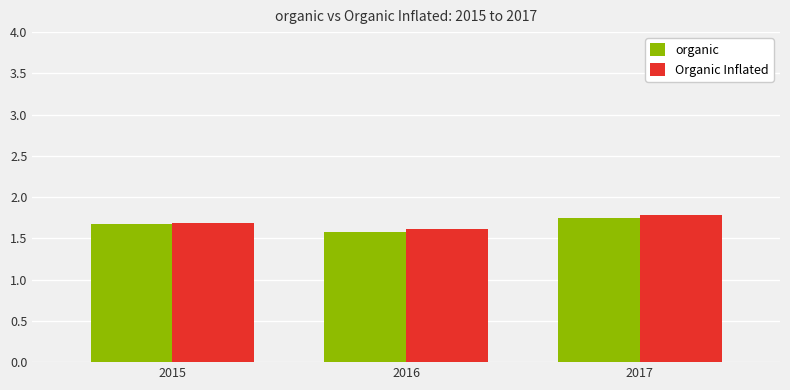

What is the difference between the second highest and minimum values in the organic series?

0.1